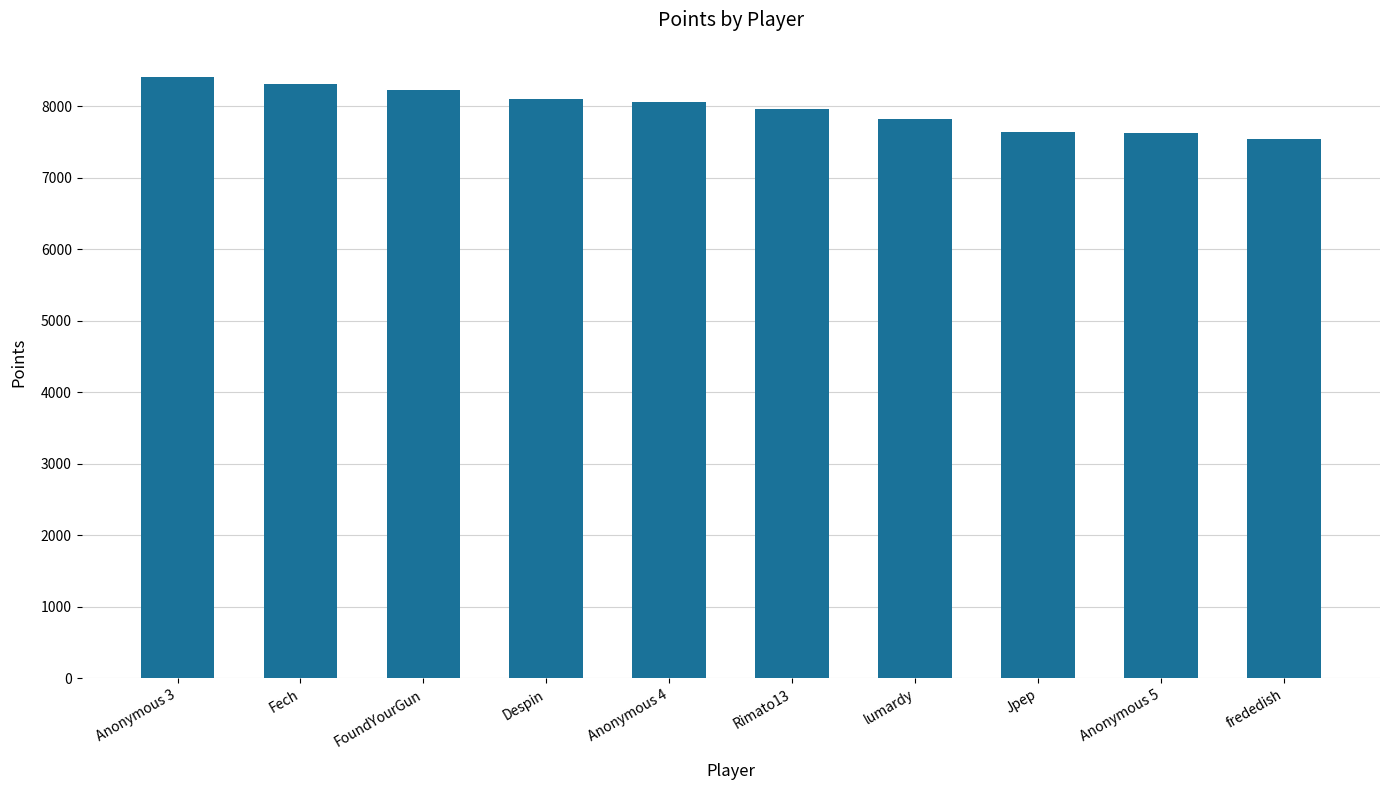

What is the average value?

7973